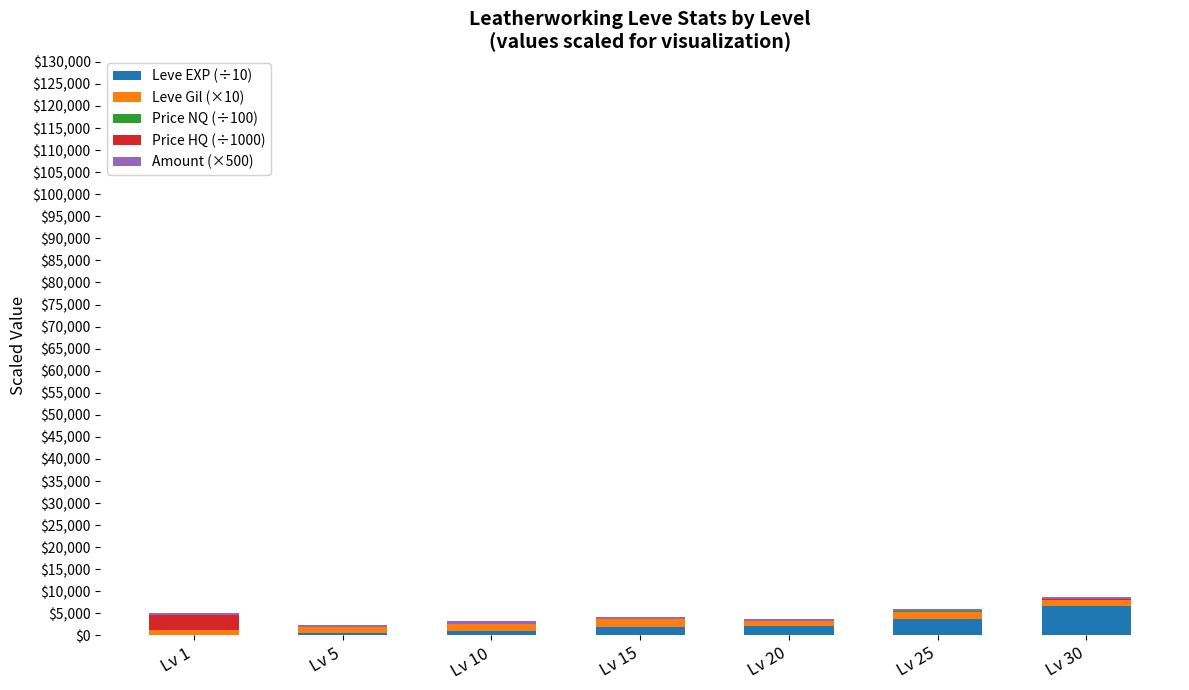

What is the highest value of the Leve EXP (÷10) series?

6773.0